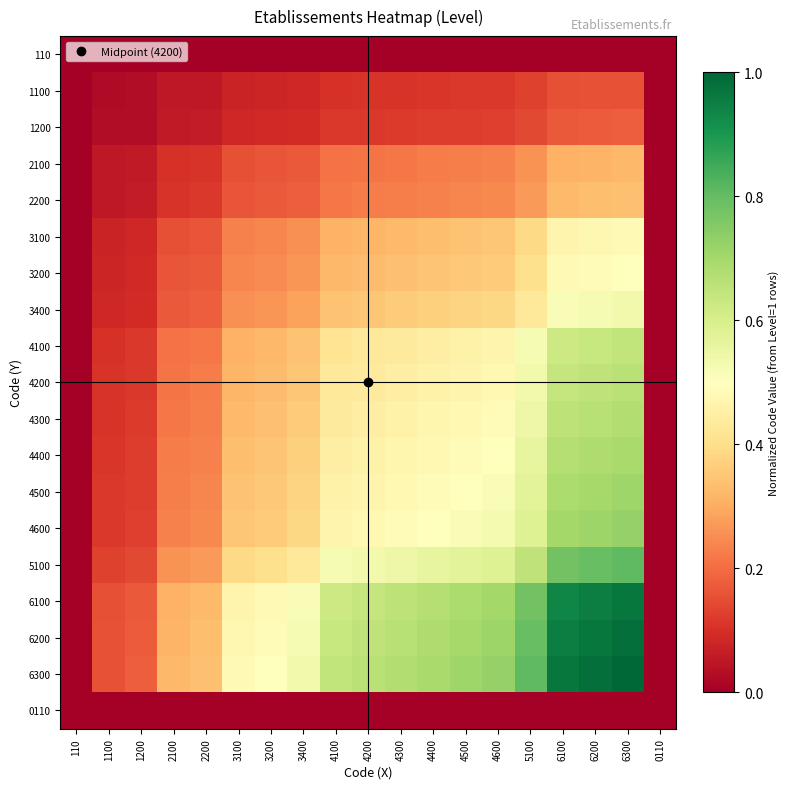

Which series has the largest total across all categories?

6300